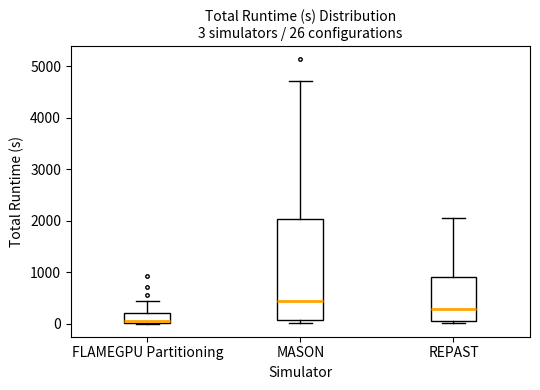

Which box has the highest median line?

MASON